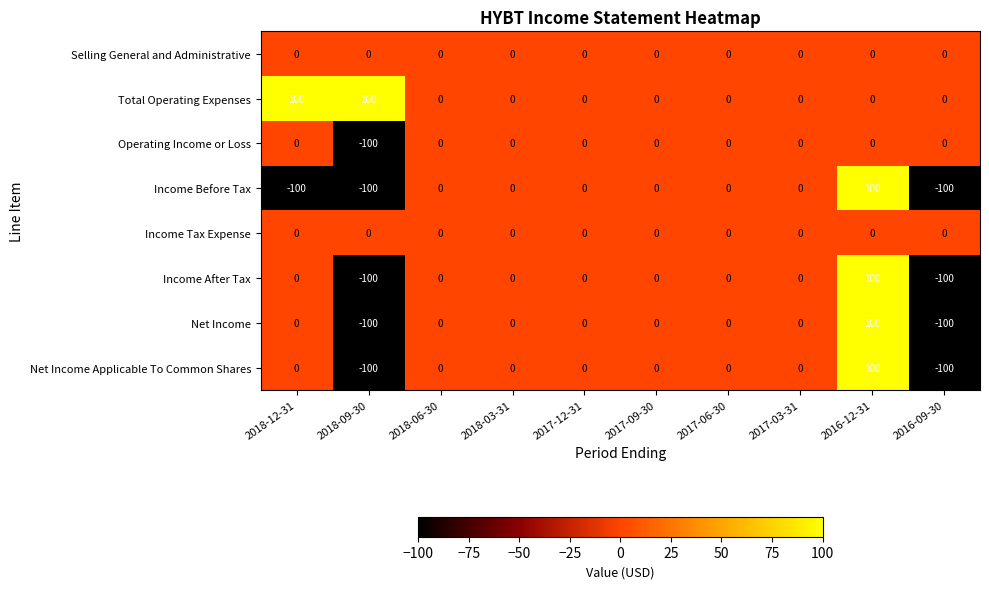

What is the greatest value displayed?

100